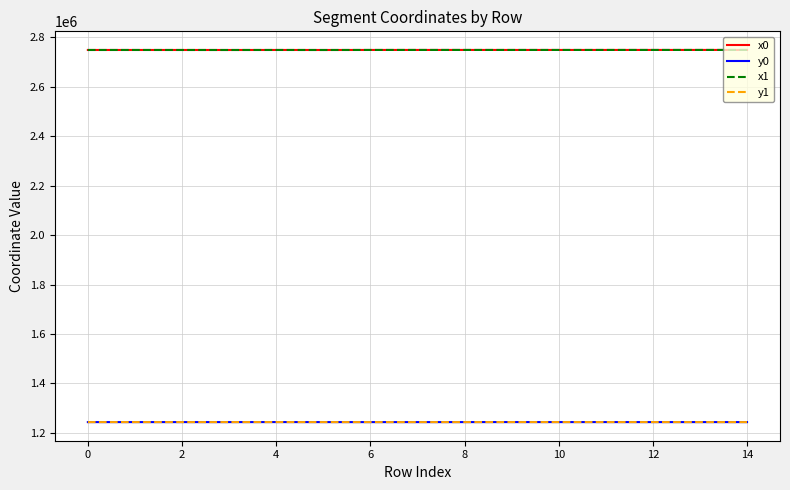

What is the maximum value shown in the chart?

2749301.6